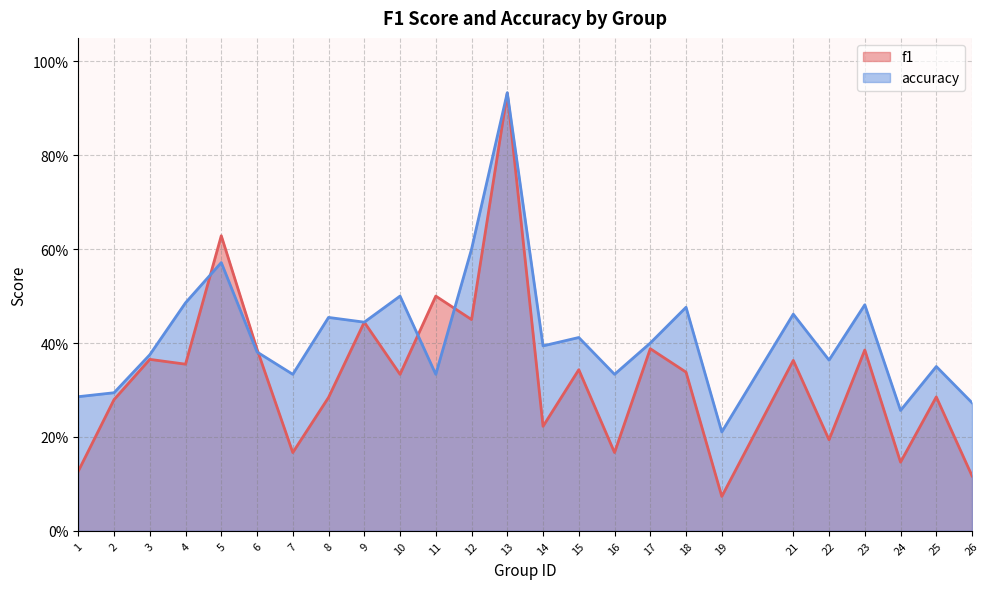

Which series ends up on top after the final intersection of accuracy and f1?

accuracy